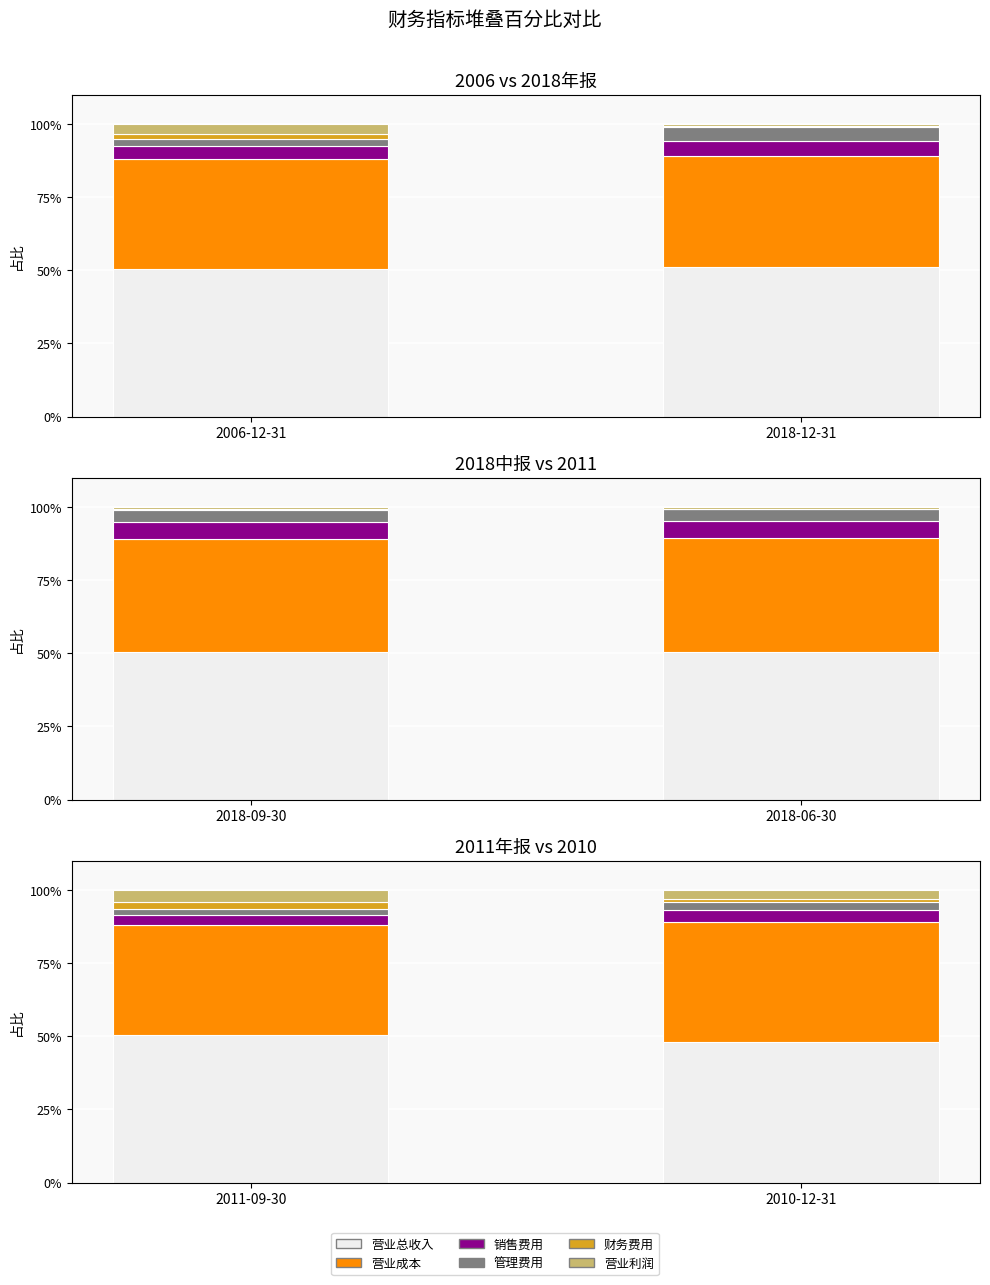

How many groups of bars are there?

2